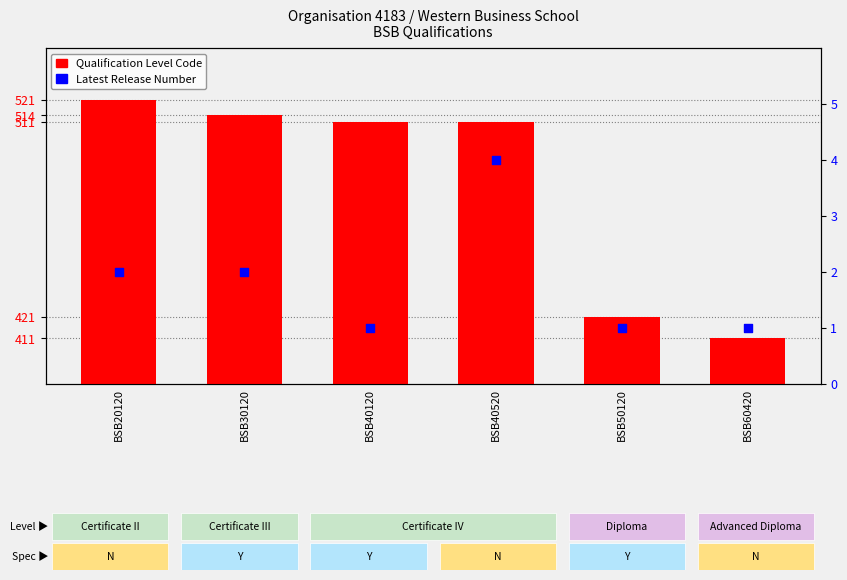

Which series contains the lowest Y value?

Latest Release Number